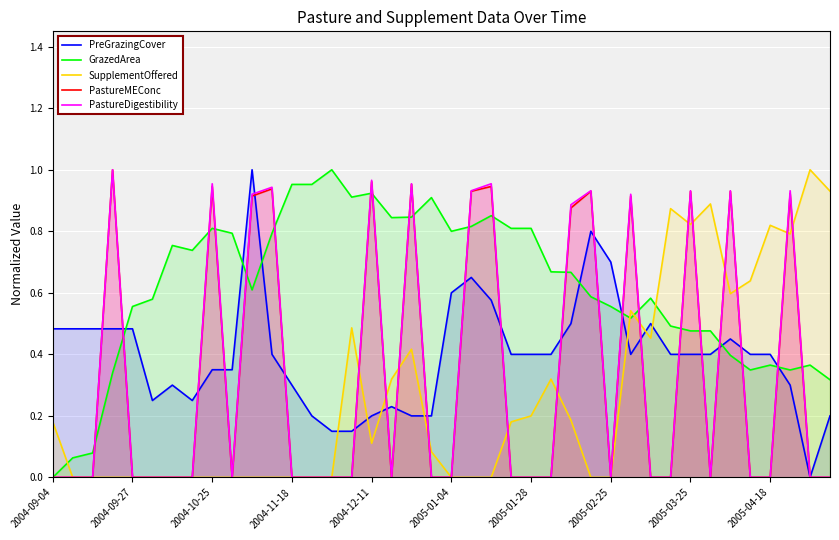

Which series ends up on top after the final intersection of GrazedArea and SupplementOffered?

SupplementOffered